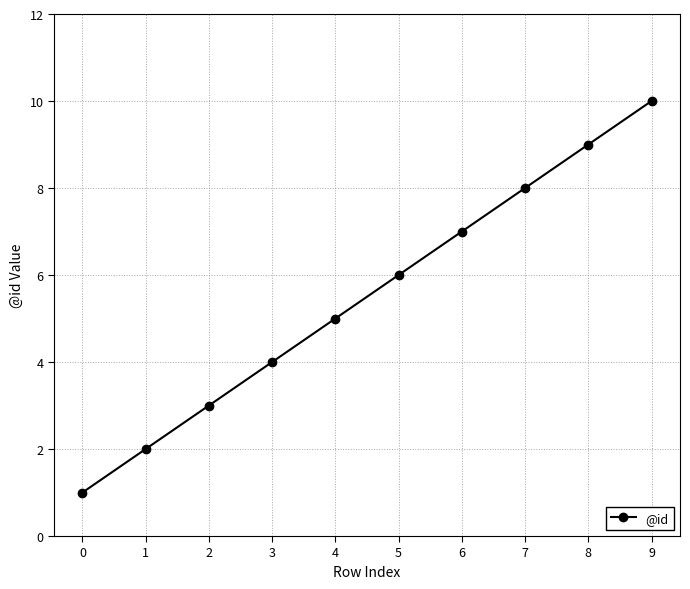

What is the smallest value displayed?

1